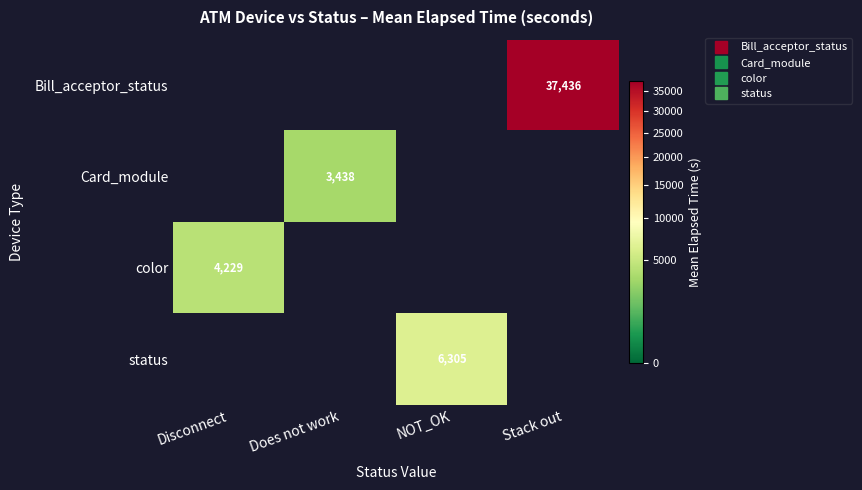

Which has a higher value, NOT_OK or Disconnect?

NOT_OK